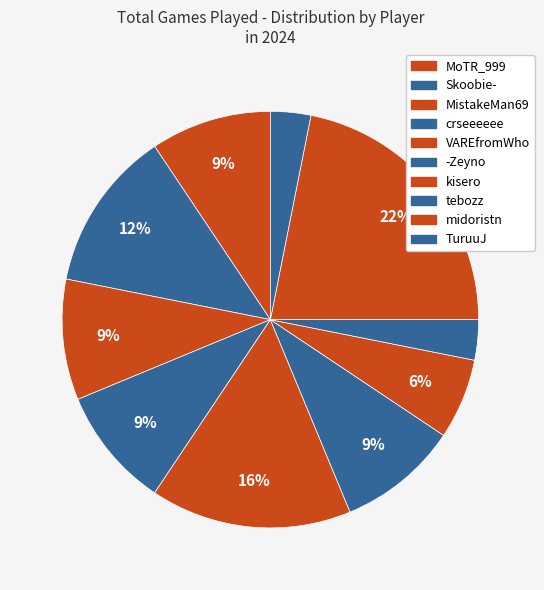

Is there a majority slice in this chart?

No